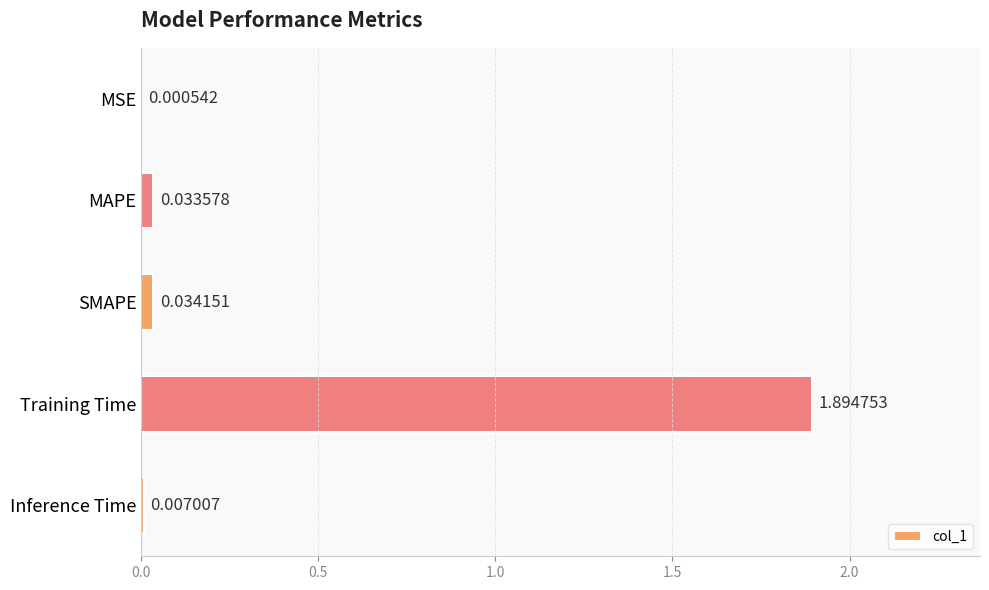

Which label corresponds to the largest value in the chart?

Training Time